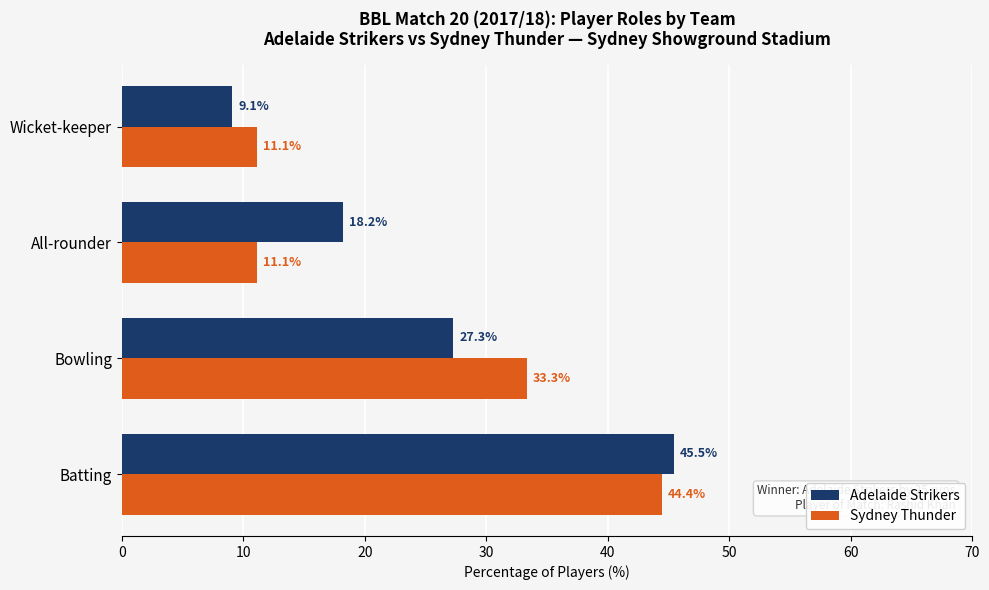

List the series in order of their peak value, highest first.

Adelaide Strikers, Sydney Thunder